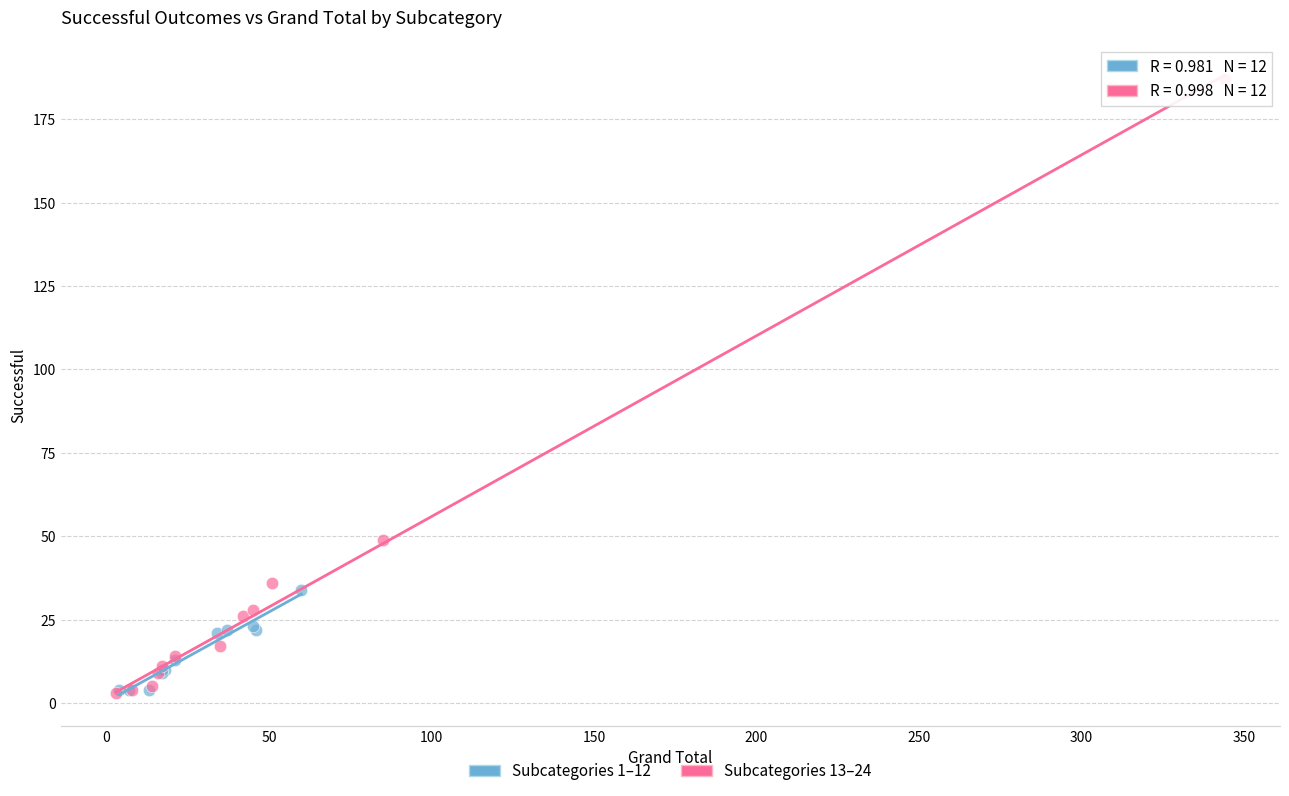

Which series reaches the maximum Y coordinate?

Subcategories 13–24